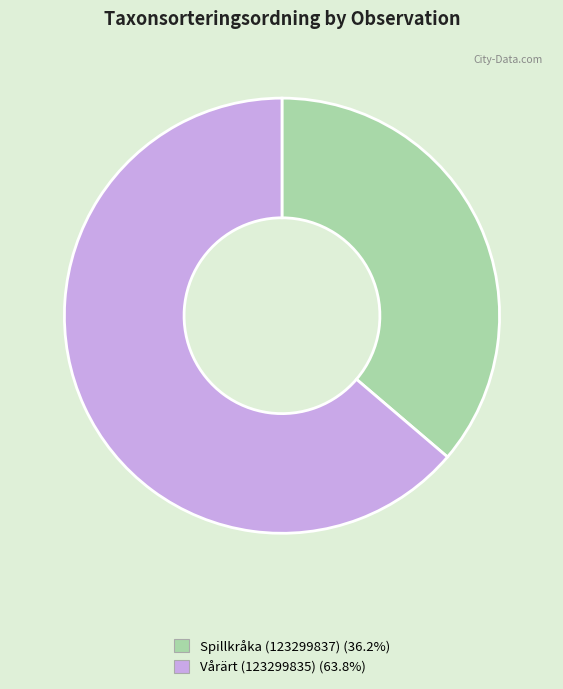

The Spillkråka (123299837) slice represents 50% of the pie. True or false?

False